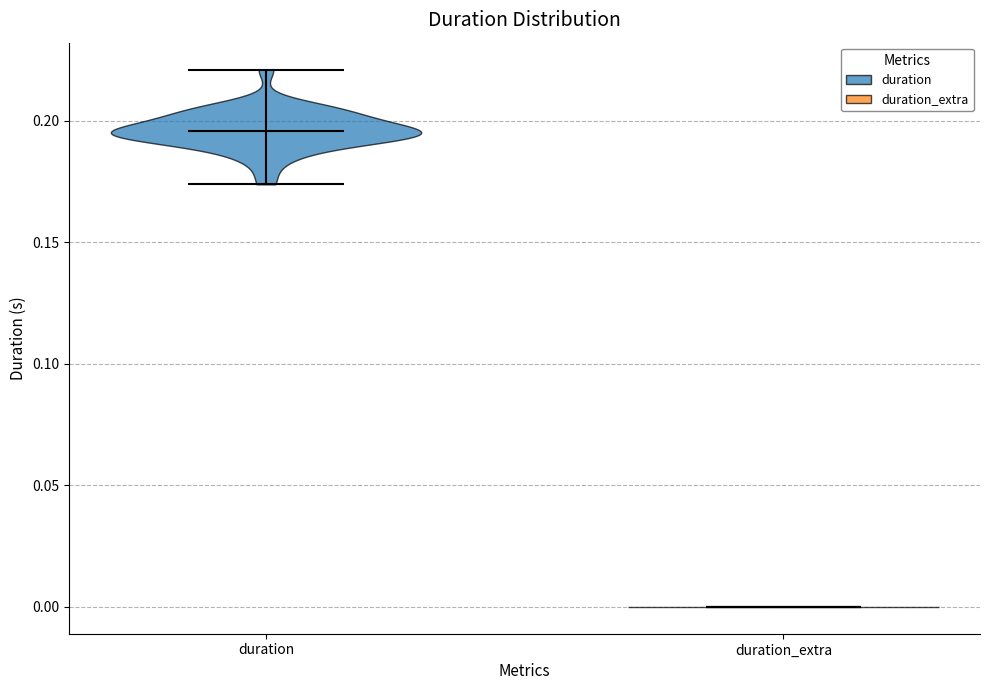

Reading left to right, read every violin against the y-axis: where its median line is, and the lowest and highest points it reaches. The values are not printed on the chart, so give them approximately, as read against the axis.

duration: median line 0.195, lowest point 0.175, highest point 0.220
duration_extra: median line 0.000, lowest point 0.000, highest point 0.000